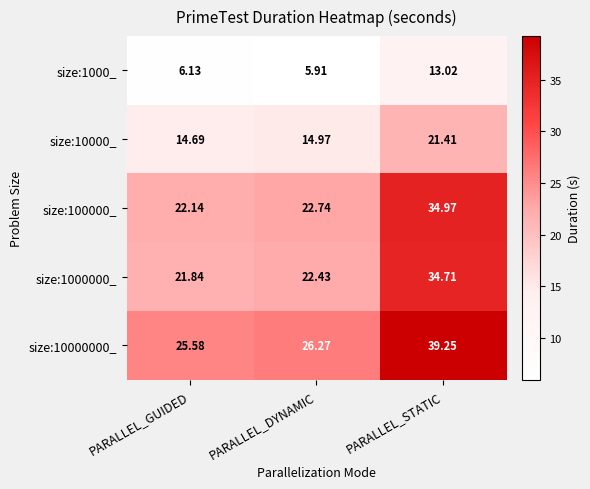

At which label does size:10000000_ reach its peak?

PARALLEL_STATIC